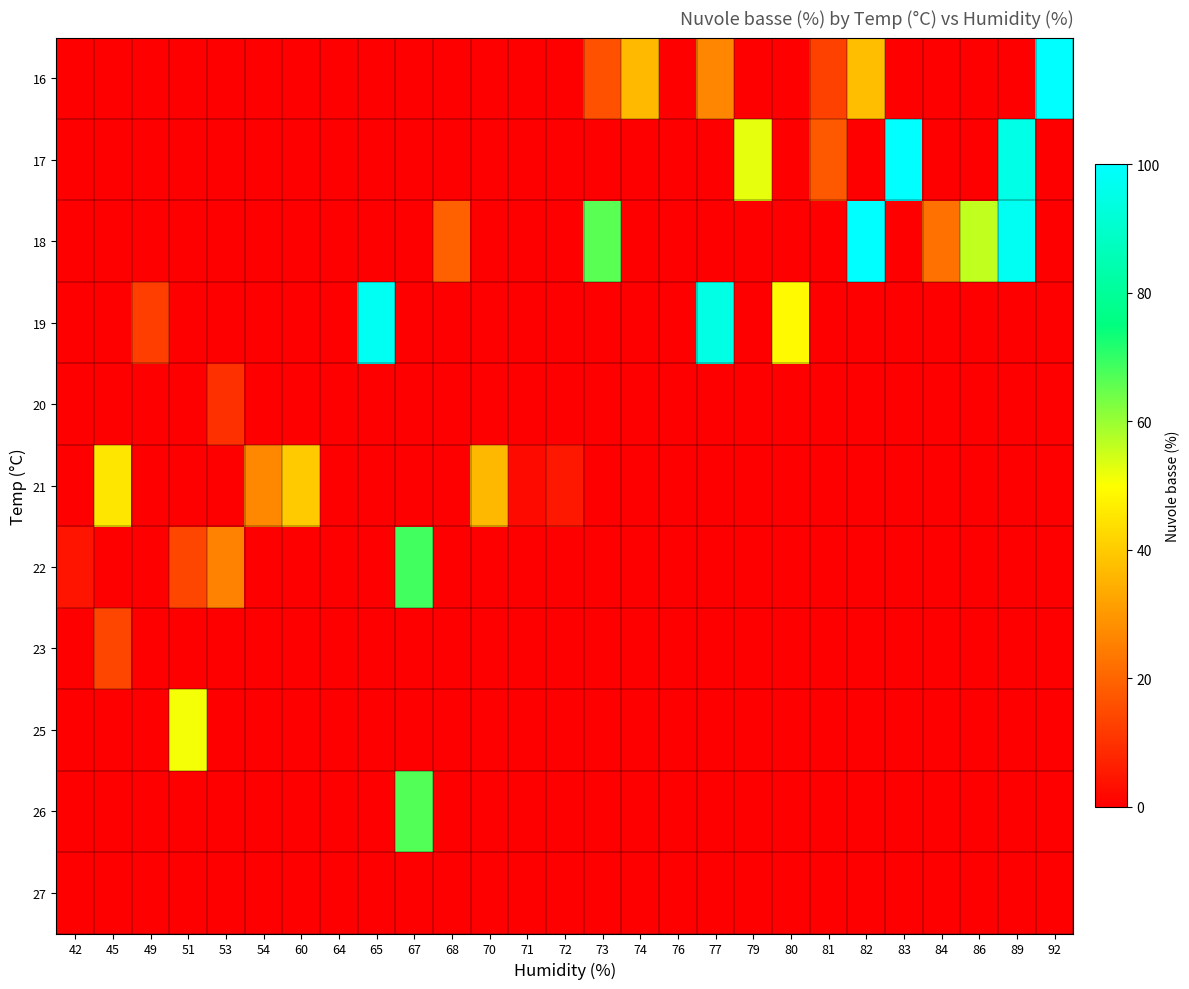

Which series changed the most between 45 and 67?

22